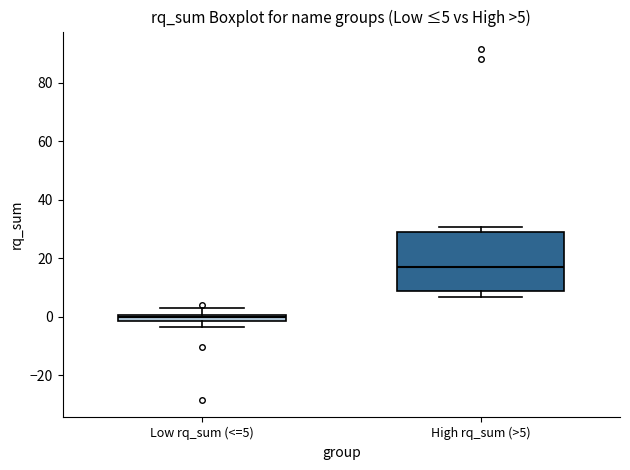

Which box is the tallest, from its lower edge to its upper edge?

High rq_sum (>5)